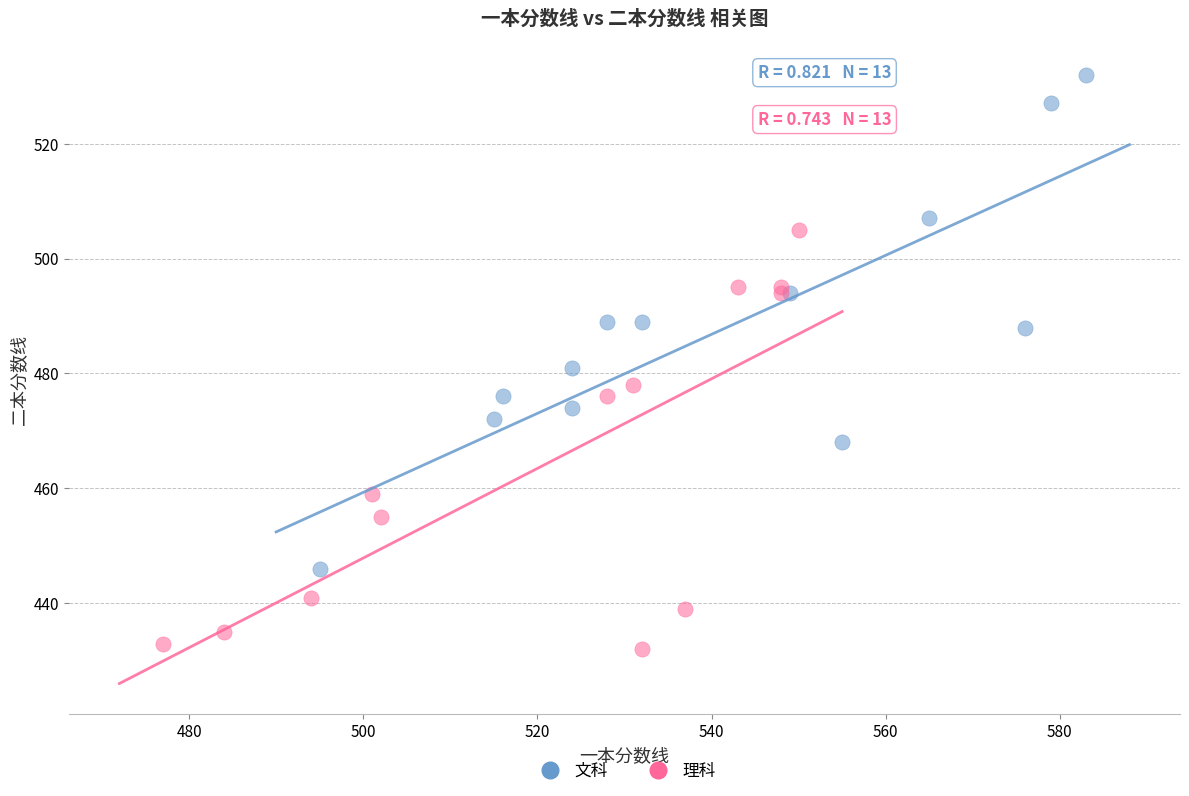

Which series has the widest spread of Y values?

文科